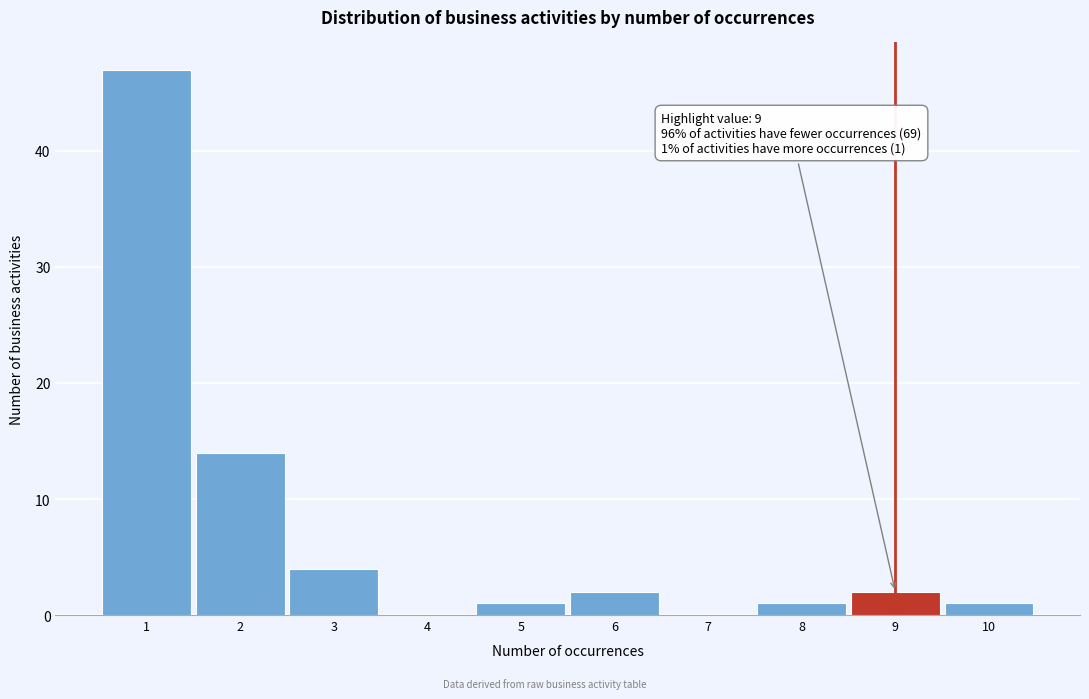

Which range on the x-axis has the tallest bar?

0.5 to 1.5